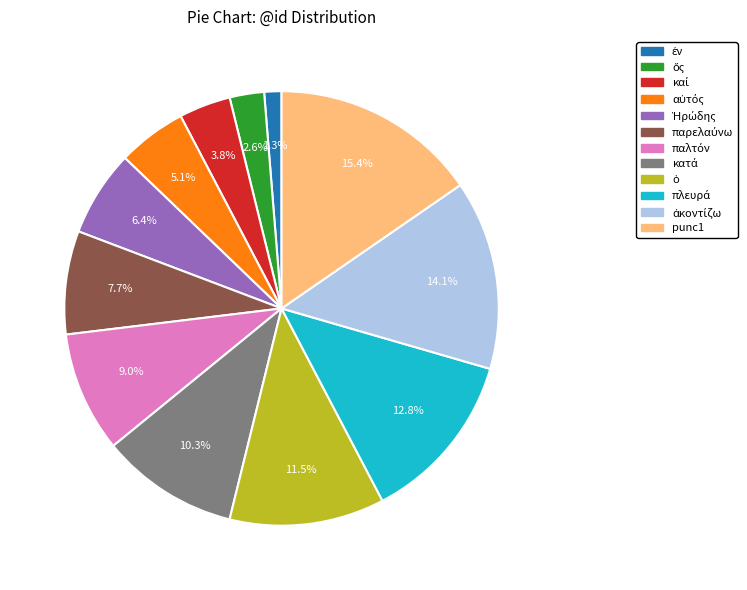

What is the largest slice in the pie chart?

punc1